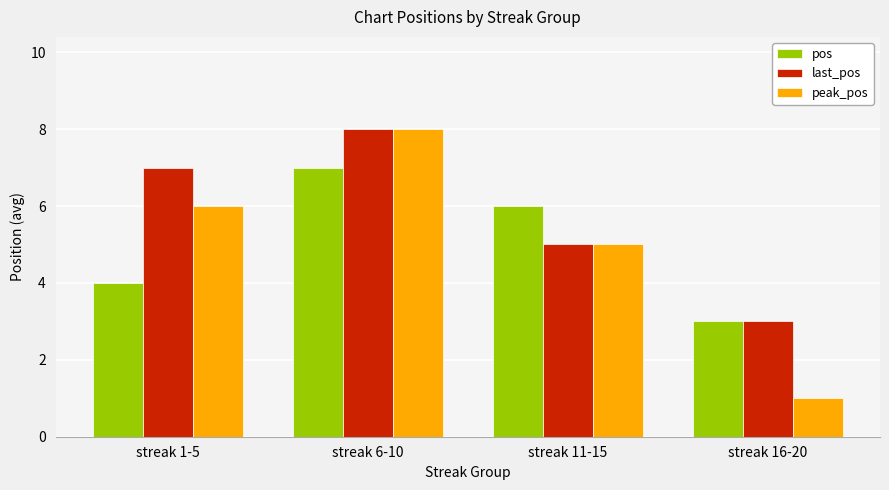

The pos series shows 4 at streak 1-5. True or false?

True